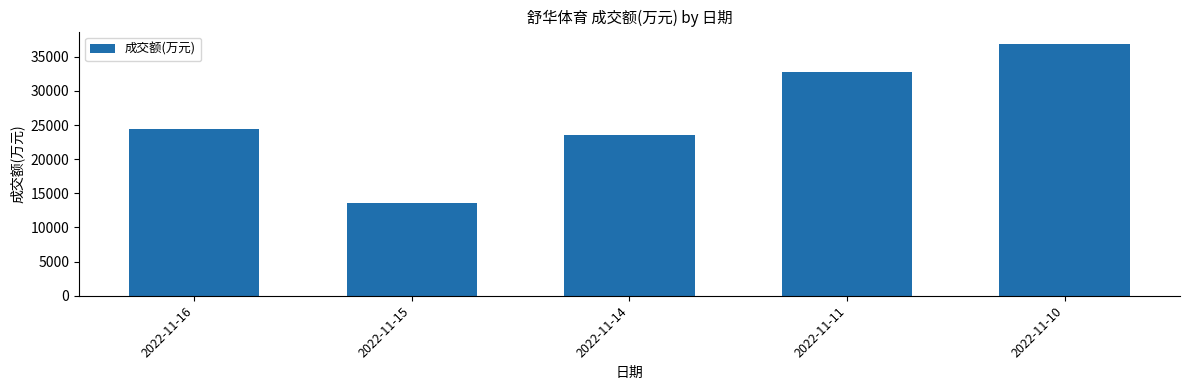

Reading left to right, transcribe all the data shown in this chart.

24447	13523	23568	32702	36846